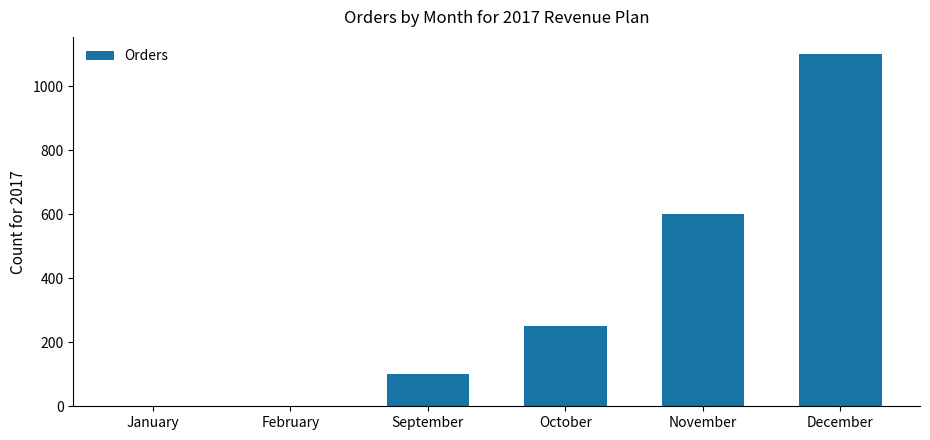

What is the maximum value shown in the chart?

1100